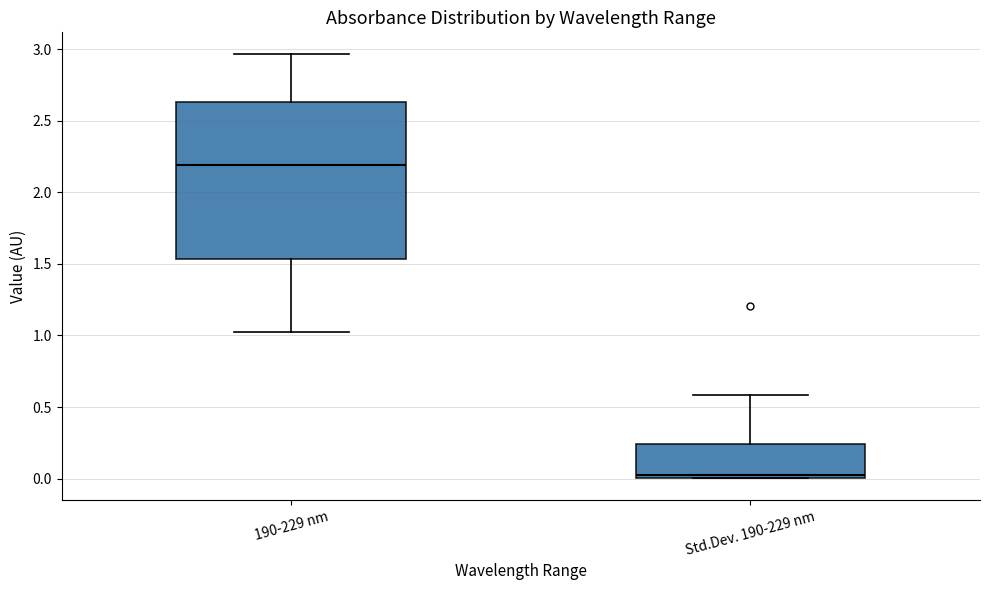

Reading left to right, read every box against the y-axis: the position of its median line, the range the box covers, and the ends of its whiskers. The values are not printed on the chart, so give them approximately, as read against the axis.

190-229 nm: median 2.20, box 1.55 to 2.65, whiskers 1.05 to 2.95
Std.Dev. 190-229 nm: median 0.00 (just above the box's lower edge), box 0.00 to 0.25, whiskers 0.00 to 0.60